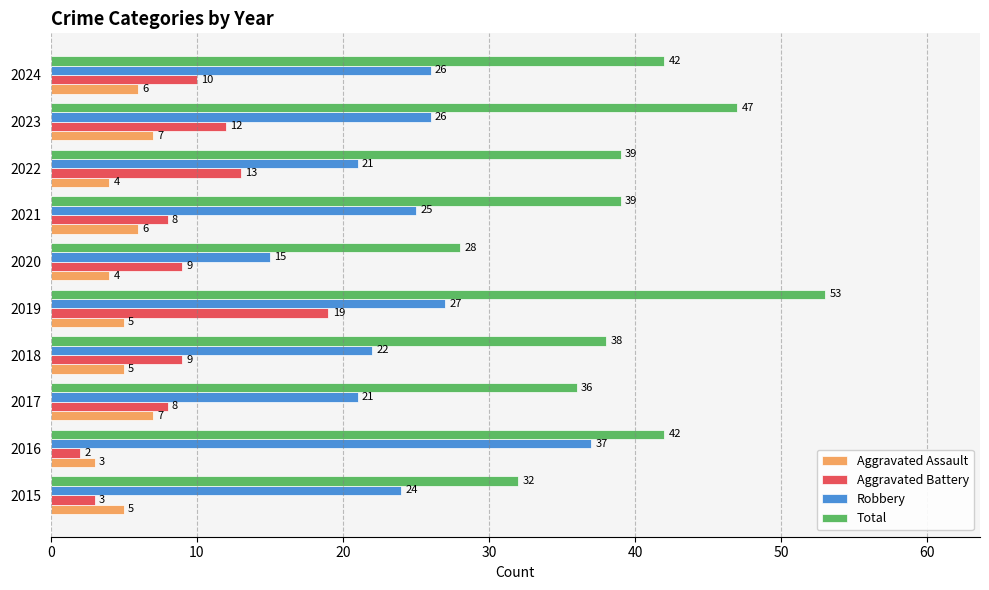

Which series has the widest spread of values?

Total